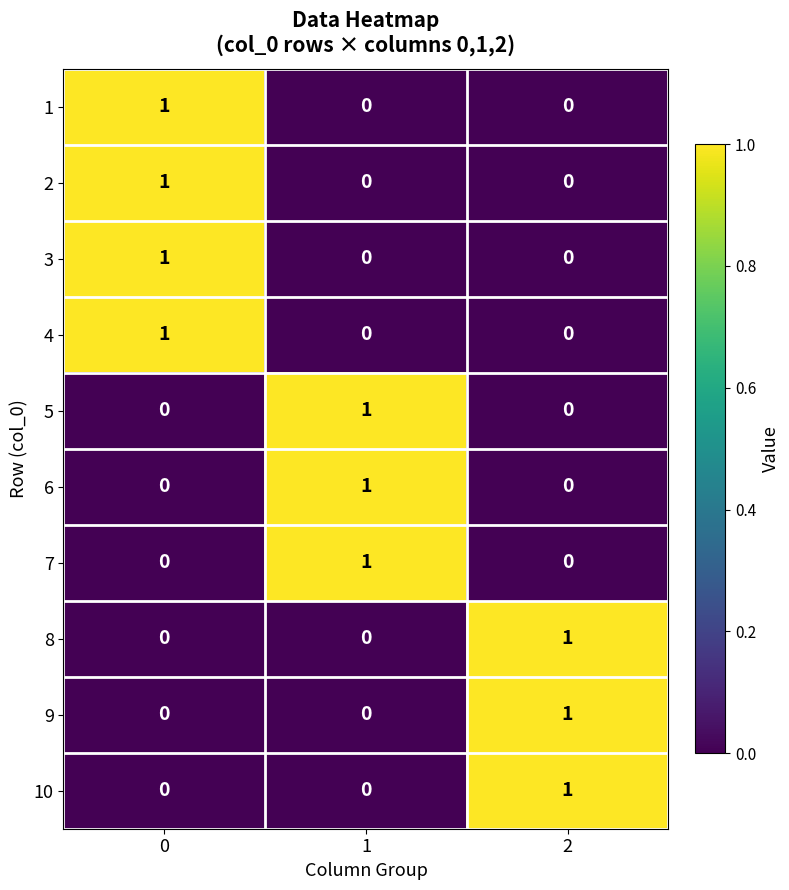

At how many categories does at least one series exceed 0?

3